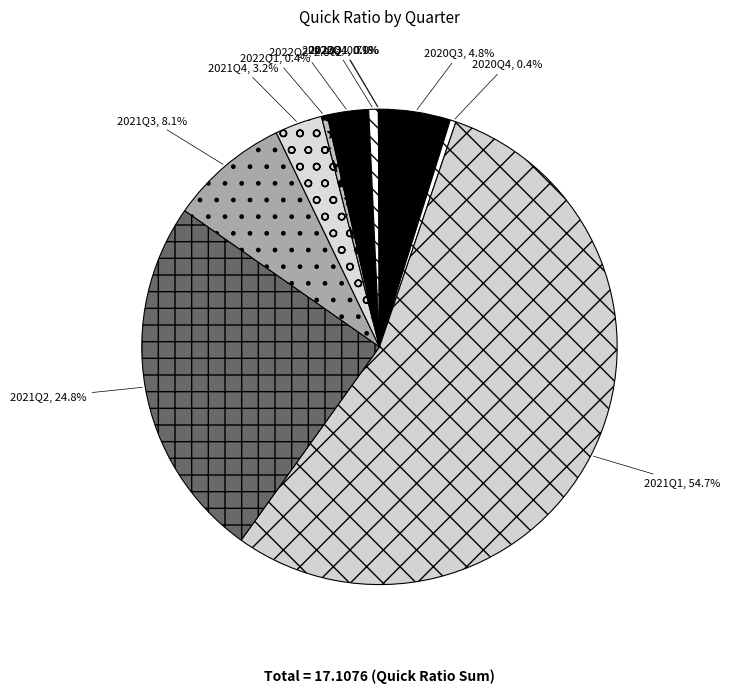

Which slice is the largest?

2021Q1